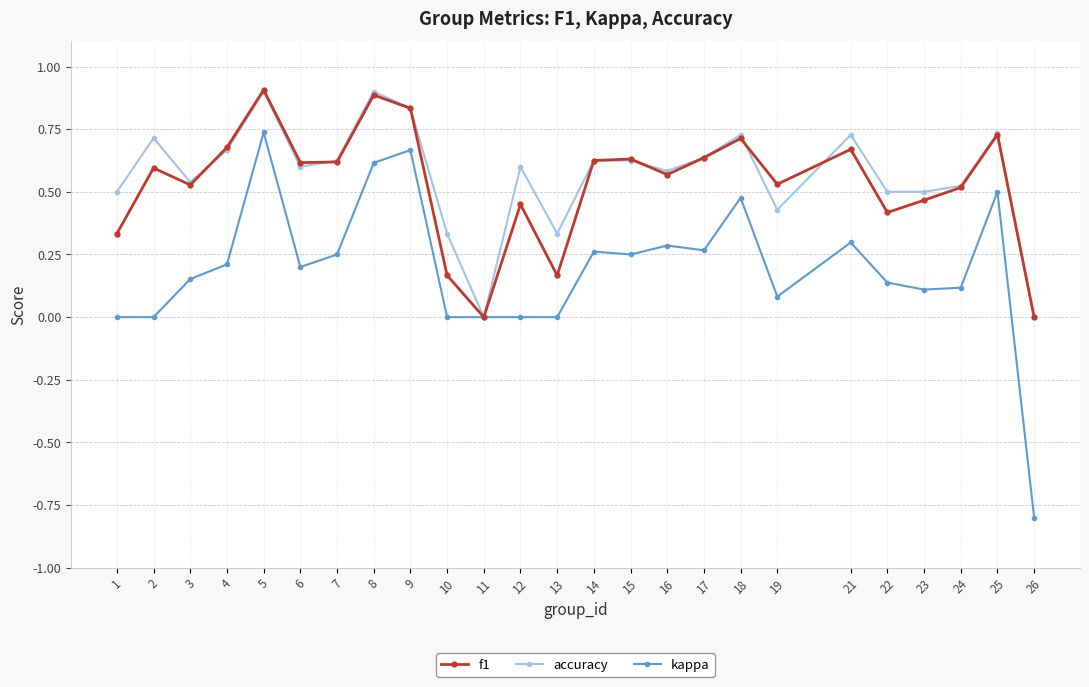

Does the chart have visible grid lines?

Yes